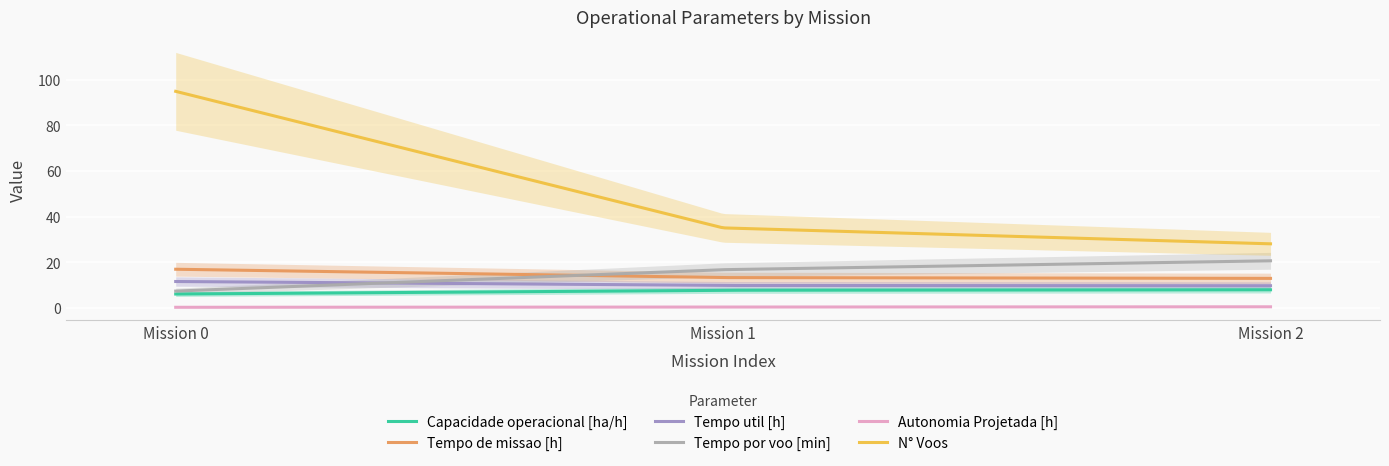

Reading left to right, what are all the values shown in this chart?

Capacidade operacional [ha/h]: 0=5.9	1=7.6	2=7.8
Tempo de missao [h]: 0=16.8	1=13.2	2=12.8
Tempo util [h]: 0=11.4	1=9.7	2=9.6
Tempo por voo [min]: 0=7.2	1=16.6	2=20.5
Autonomia Projetada [h]: 0=0.1	1=0.2	2=0.3
N° Voos: 0=95.0	1=35.0	2=28.0